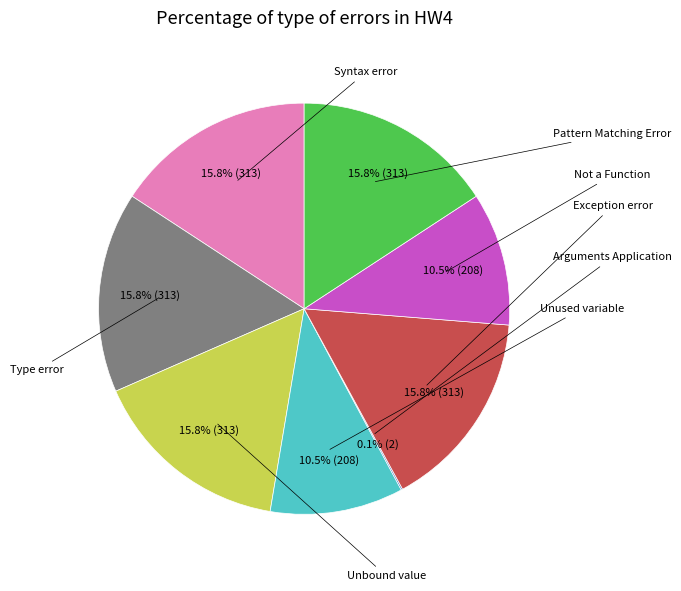

Does any single category account for the majority?

No